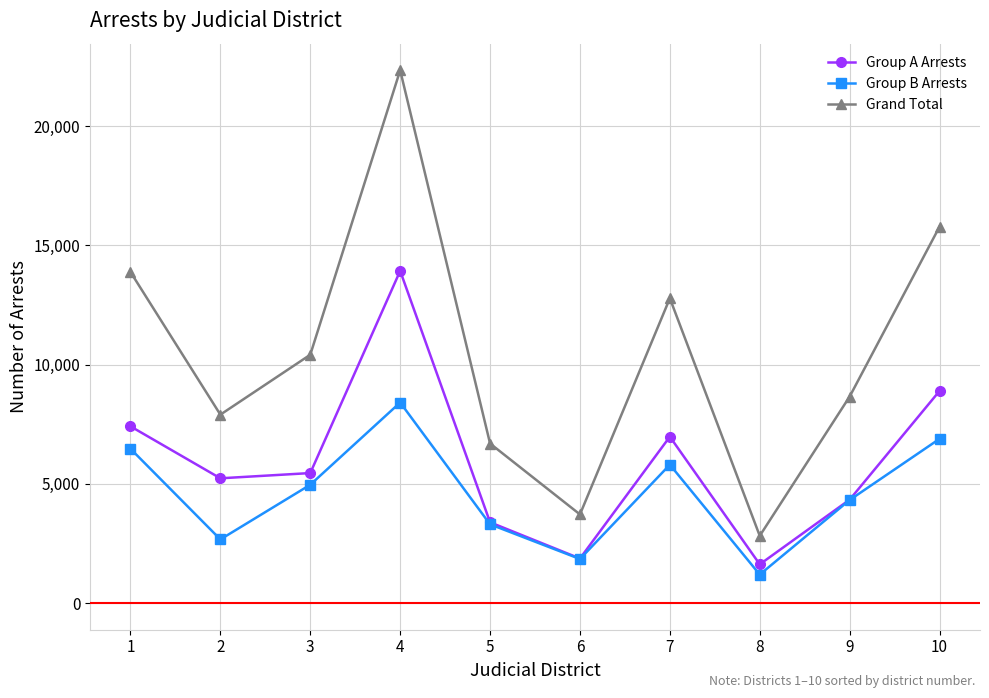

True or false: Group B Arrests has more than 0 interior local peaks.

True